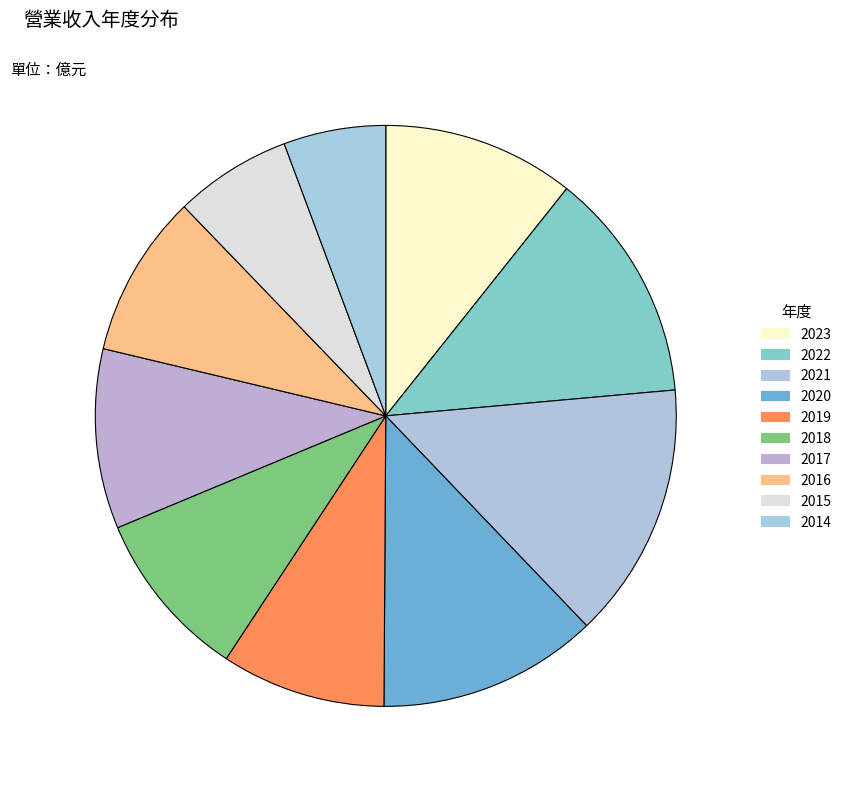

What percentage is the 2015 slice, to the nearest percent?

7%